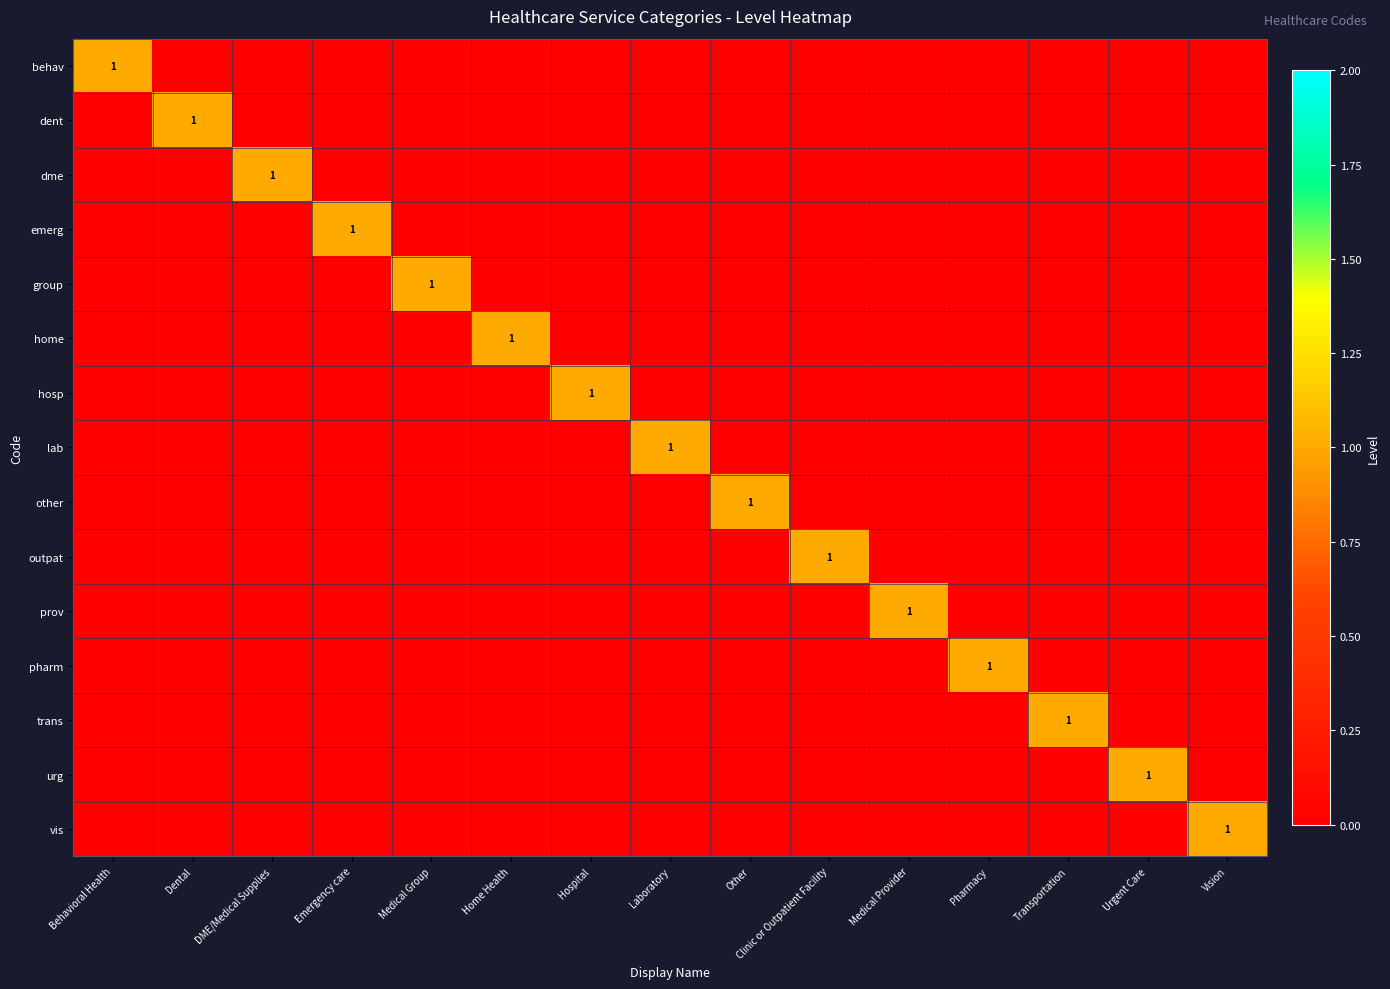

Which series changed the most between Emergency care and Clinic or Outpatient Facility?

emerg